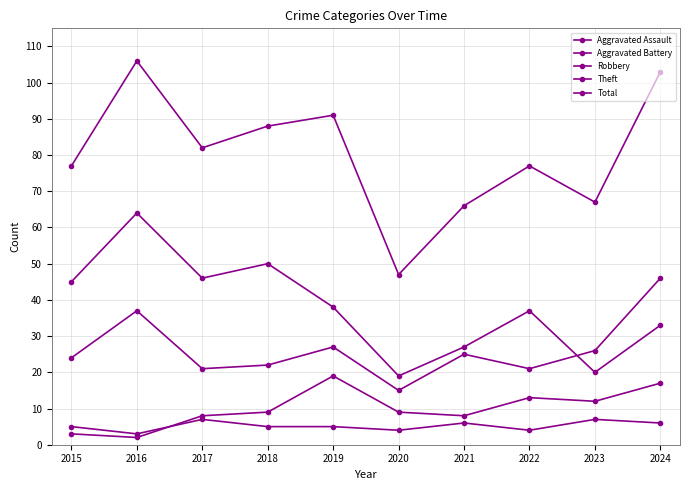

What is the average value of the Total series?

80